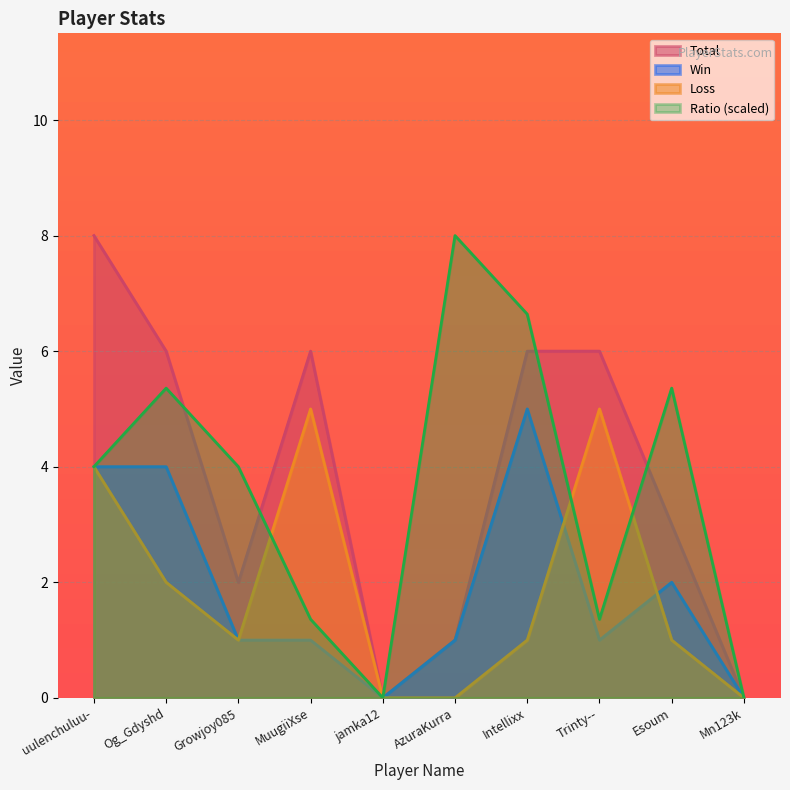

At how many categories does at least one series exceed 5?

7